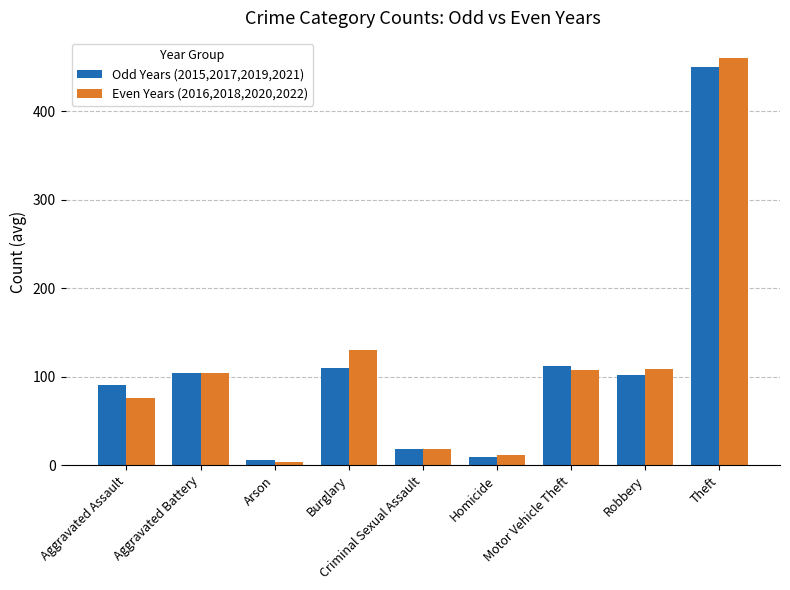

What is the difference between the maximum and second lowest values in the Even Years (2016,2018,2020,2022) series?

448.0